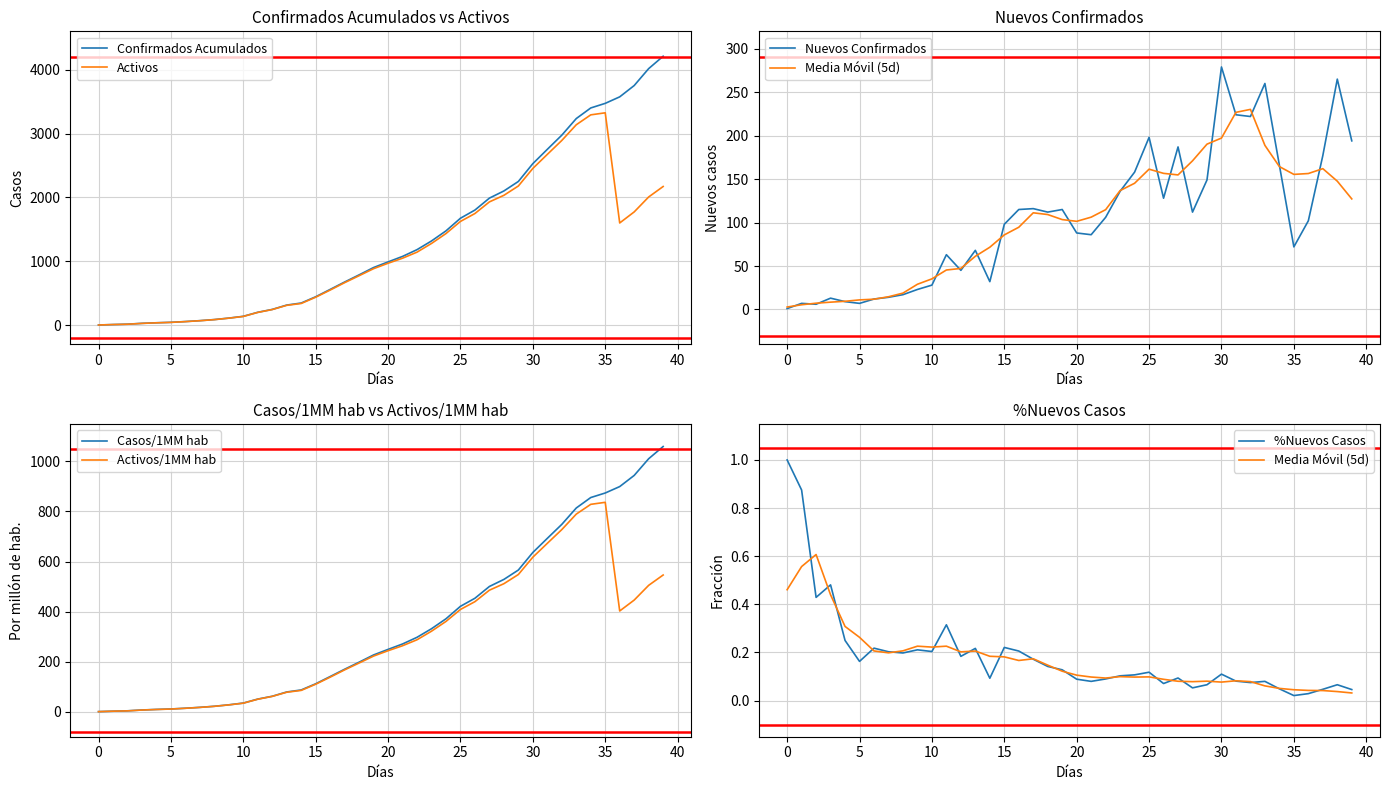

Reading left to right, extract all data points from this chart.

Confirmados Acumulados: 1.0	8.0	14.0	27.0	36.0	43.0	55.0	69.0	86.0	109.0	137.0	200.0	245.0	313.0	345.0	443.0	558.0	674.0	786.0	901.0	989.0	1075.0	1181.0	1317.0	1475.0	1673.0	1801.0	1988.0	2100.0	2249.0	2528.0	2752.0	2974.0	3234.0	3400.0	3472.0	3574.0	3751.0	4016.0	4210.0
Activos: 1.0	8.0	13.0	26.0	35.0	42.0	54.0	68.0	85.0	108.0	135.0	198.0	243.0	309.0	338.0	436.0	548.0	664.0	773.0	883.0	968.0	1047.0	1142.0	1278.0	1433.0	1623.0	1747.0	1929.0	2032.0	2178.0	2453.0	2673.0	2891.0	3137.0	3292.0	3324.0	1599.0	1772.0	2006.0	2170.0
Nuevos Confirmados: 1.0	7.0	6.0	13.0	9.0	7.0	12.0	14.0	17.0	23.0	28.0	63.0	45.0	68.0	32.0	98.0	115.0	116.0	112.0	115.0	88.0	86.0	106.0	136.0	158.0	198.0	128.0	187.0	112.0	149.0	279.0	224.0	222.0	260.0	166.0	72.0	102.0	177.0	265.0	194.0
Casos/1MM hab: 0.2	2.0	3.5	6.8	9.1	10.8	13.8	17.4	21.6	27.4	34.5	50.3	61.6	78.8	86.8	111.5	140.4	169.6	197.8	226.7	248.9	270.5	297.2	331.4	371.2	421.0	453.2	500.2	528.4	565.9	636.1	692.5	748.4	813.8	855.6	873.7	899.4	943.9	1010.6	1059.4
Activos/1MM hab: 0.2	2.0	3.3	6.5	8.8	10.6	13.6	17.1	21.4	27.2	34.0	49.8	61.1	77.8	85.0	109.7	137.9	167.1	194.5	222.2	243.6	263.5	287.4	321.6	360.6	408.4	439.6	485.4	511.3	548.1	617.3	672.6	727.5	789.4	828.4	836.4	402.4	445.9	504.8	546.0
%Nuevos Casos: 1.0	0.9	0.4	0.5	0.2	0.2	0.2	0.2	0.2	0.2	0.2	0.3	0.2	0.2	0.1	0.2	0.2	0.2	0.1	0.1	0.1	0.1	0.1	0.1	0.1	0.1	0.1	0.1	0.1	0.1	0.1	0.1	0.1	0.1	0.0	0.0	0.0	0.0	0.1	0.0